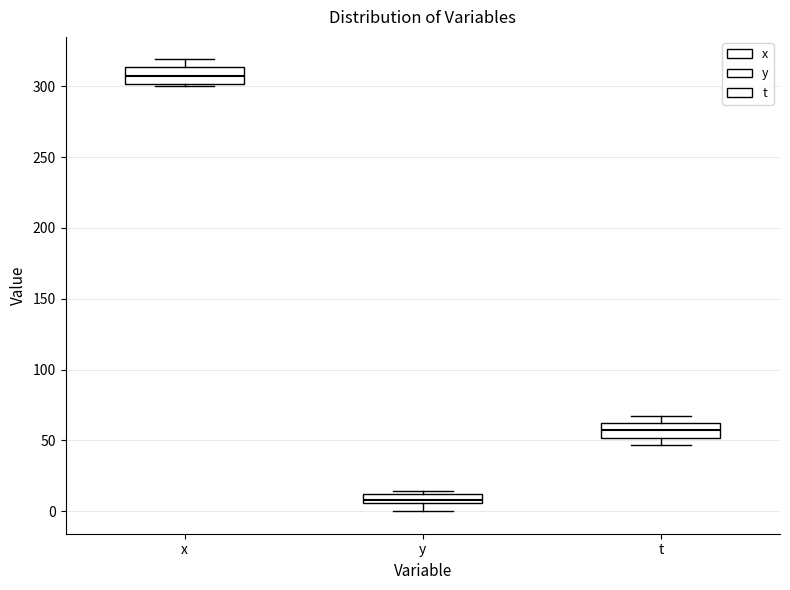

Where is the upper edge of the box for x on the y-axis? The values are not printed on the chart, so give them approximately, as read against the axis.

315